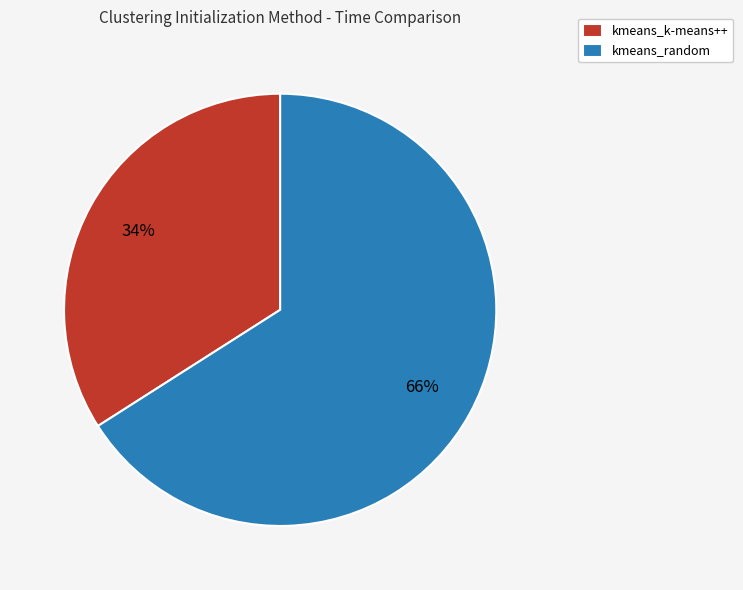

Approximately how many times larger is the value at kmeans_k-means++ compared to kmeans_random?

0.5